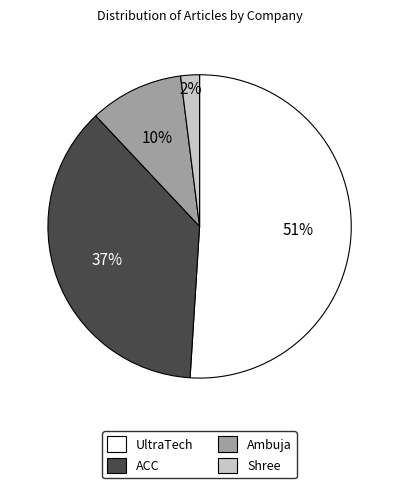

To the nearest percent, what portion does ACC represent?

37%